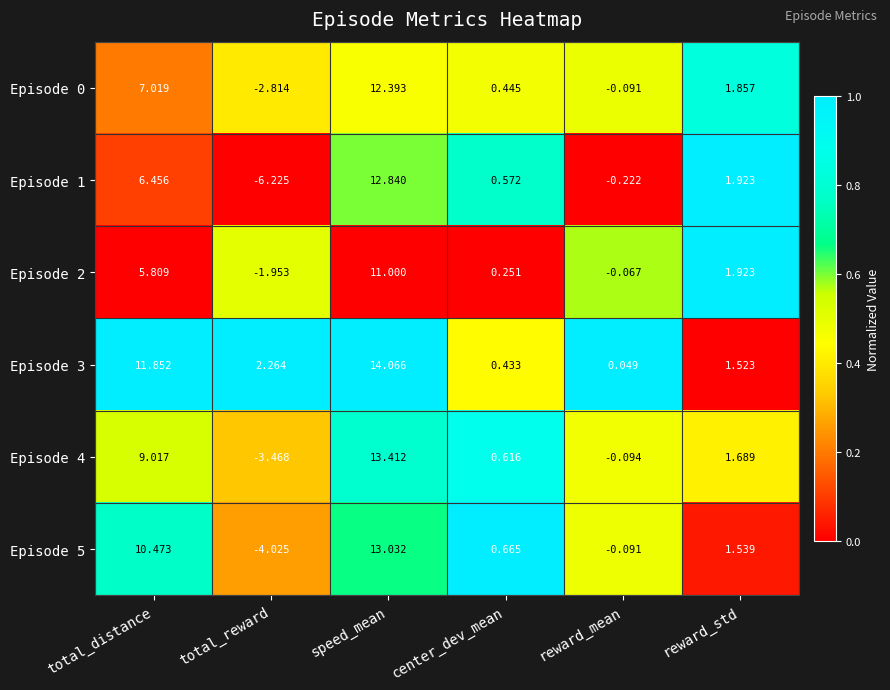

What is the total value across all series at total_reward?

-16.2